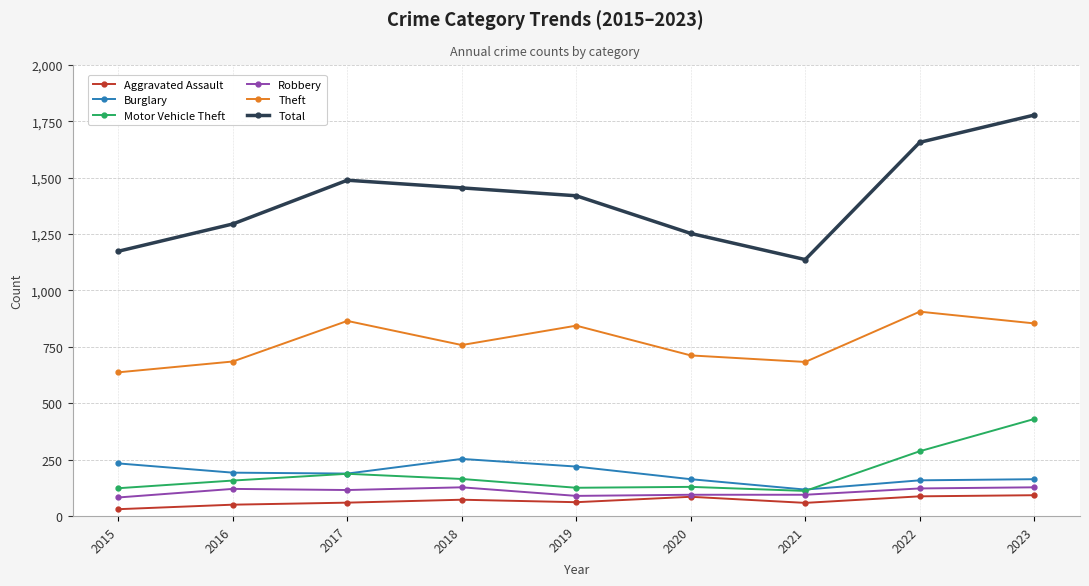

True or false: Theft has a value of 906 at 2022.

True